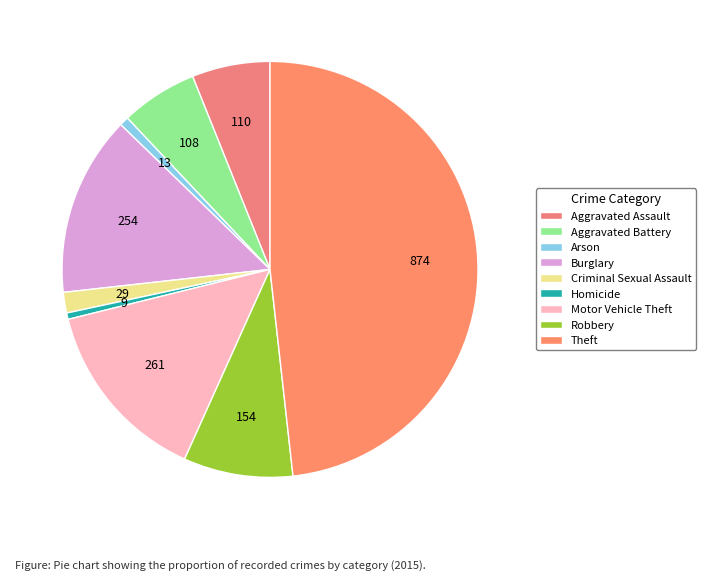

How many segments does this pie chart have?

9